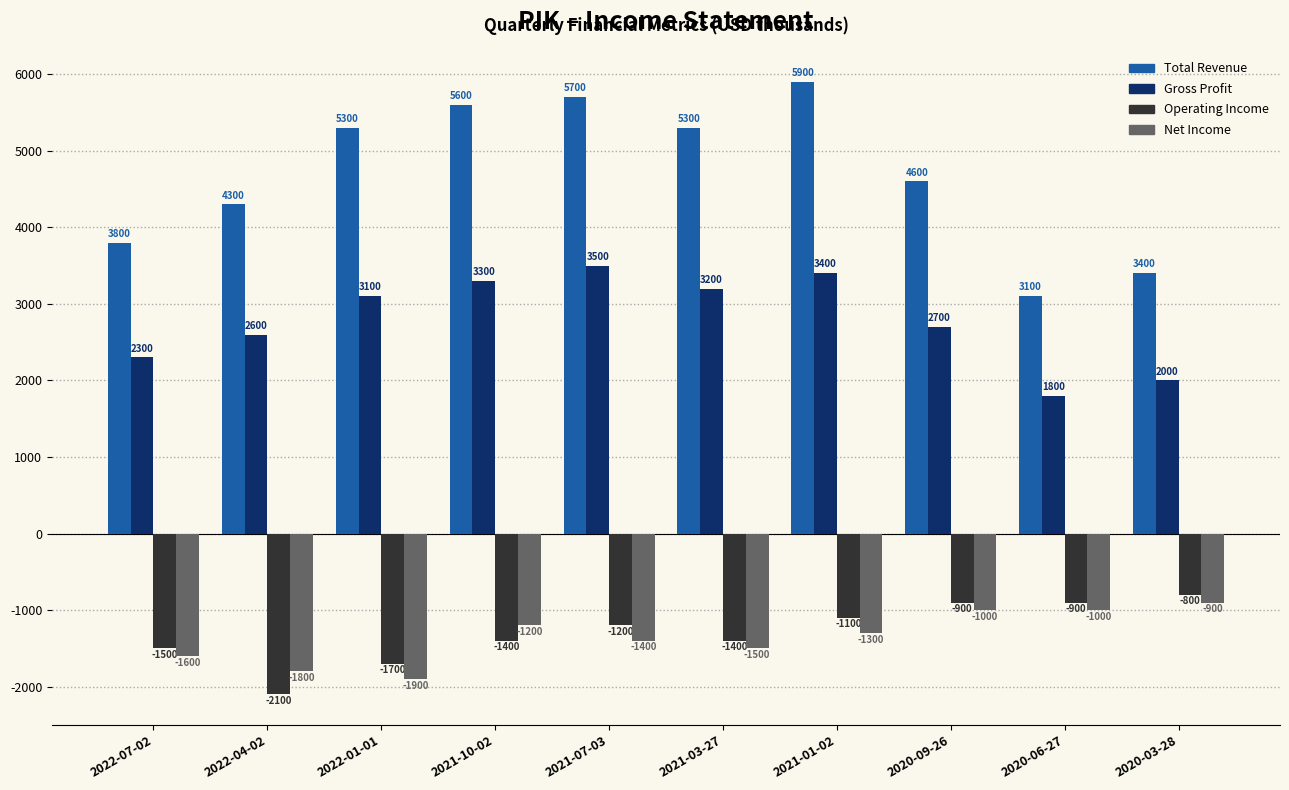

Rank the series at 2020-03-28 from lowest to highest value.

Net Income, Operating Income, Gross Profit, Total Revenue